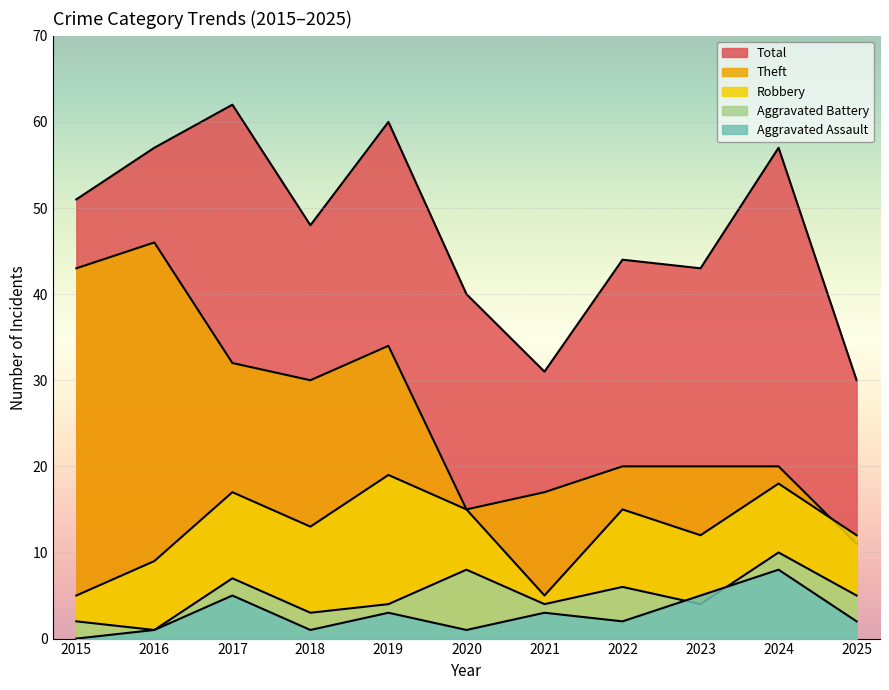

True or false: Aggravated Battery and Theft cross at least once.

False